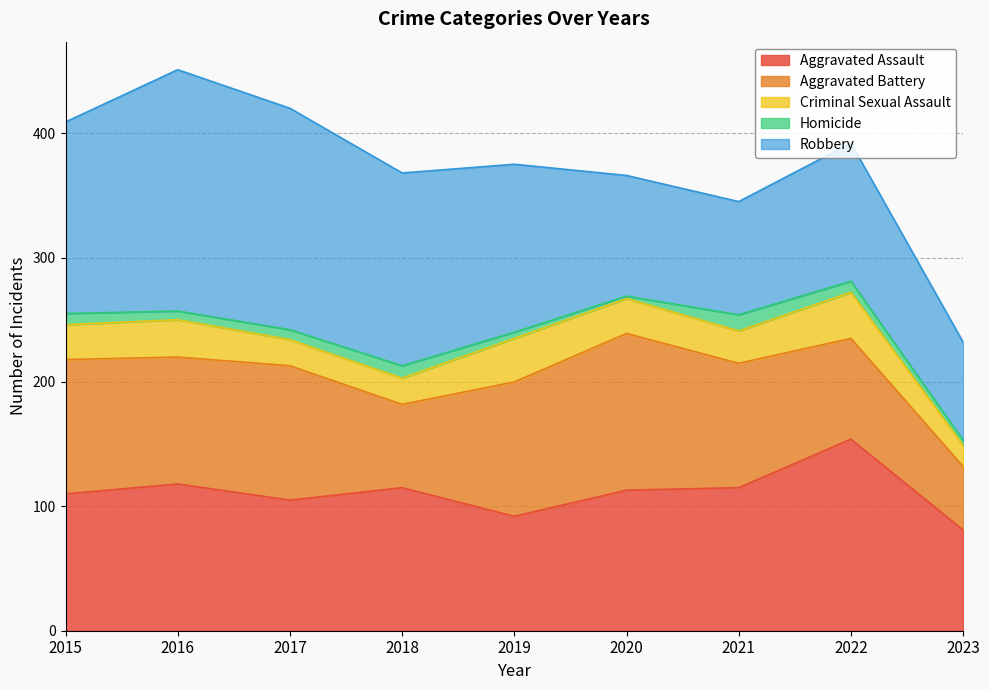

What is the spread (max minus min) of values at 2015?

145